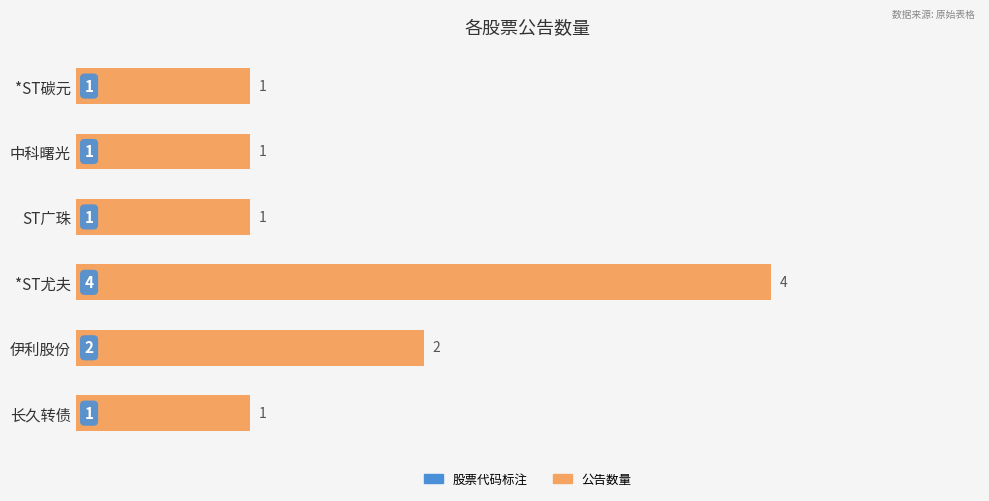

Reading top to bottom, extract all data points from this chart.

*ST碳元=1	中科曙光=1	ST广珠=1	*ST尤夫=4	伊利股份=2	长久转债=1